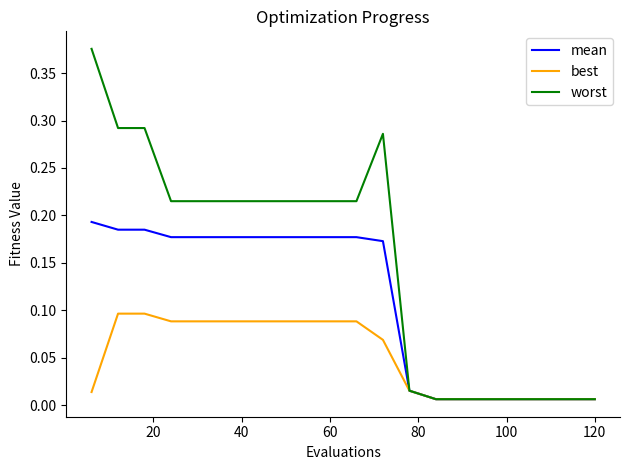

Which series has the largest total across all categories?

worst